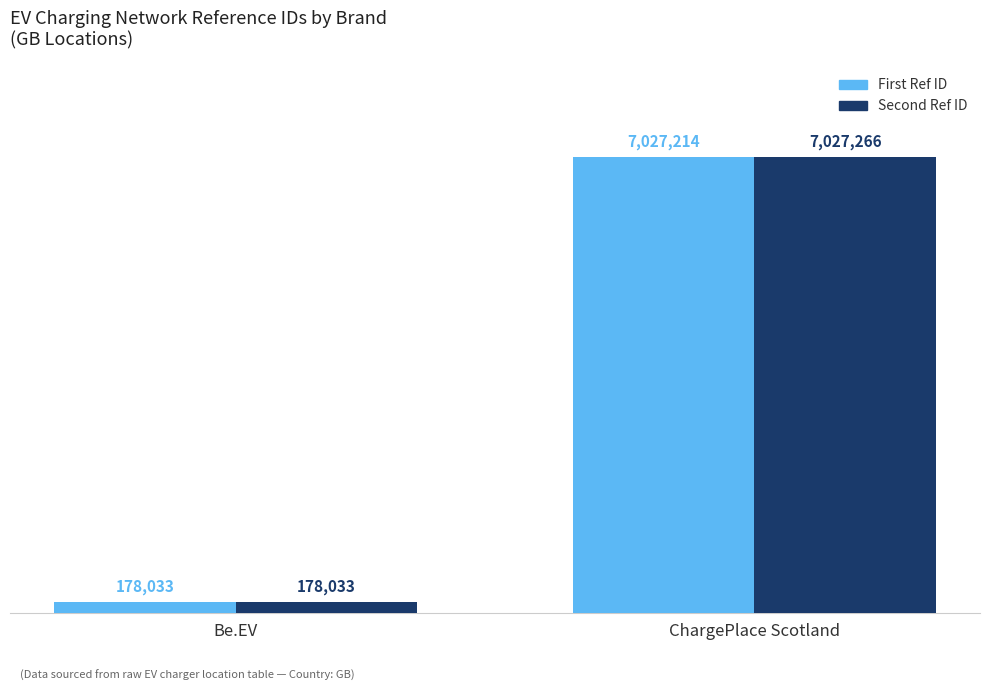

At ChargePlace Scotland, list the series in order from smallest to largest.

First Ref ID, Second Ref ID